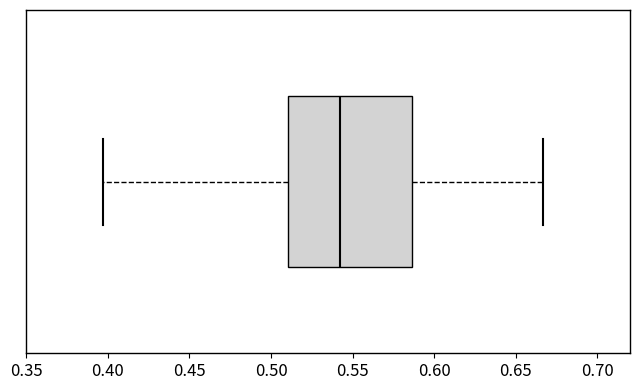

Transcribe this box plot: give where the median line is, the range the box spans, and where the two whiskers end, as read against the x-axis. The values are not printed on the chart, so give them approximately, as read against the axis.

median 0.540, box 0.510 to 0.585, whiskers 0.395 to 0.665